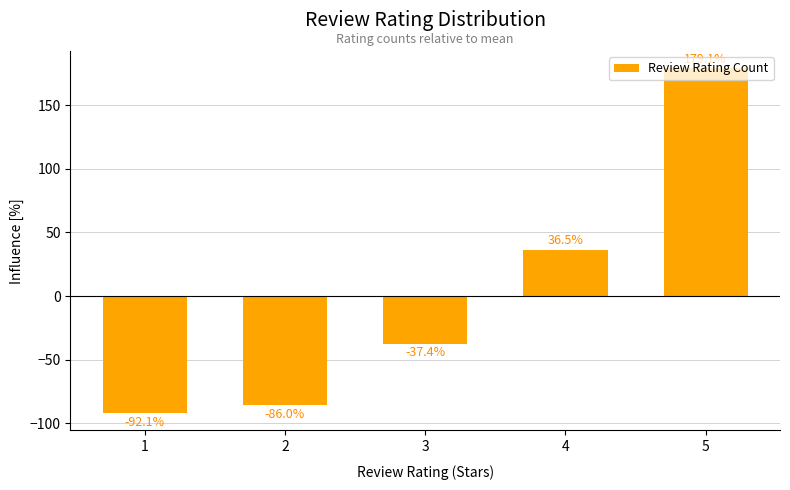

Rank the categories by value from highest to lowest.

5, 4, 3, 2, 1